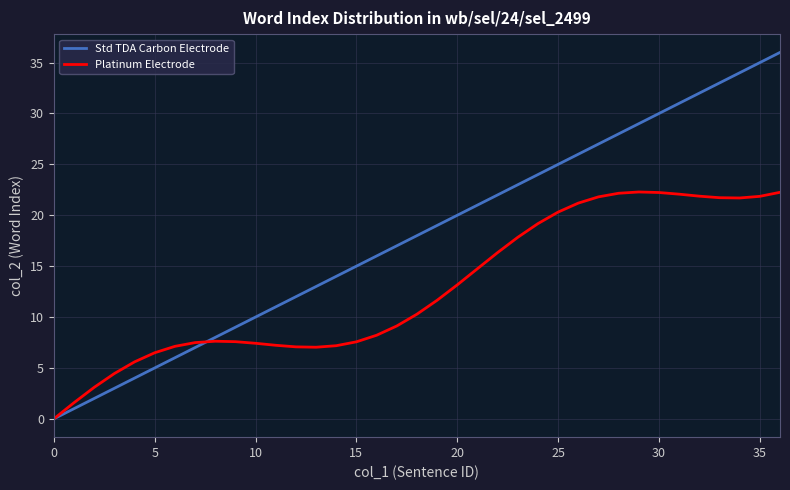

Which series has the widest spread of values?

Std TDA Carbon Electrode